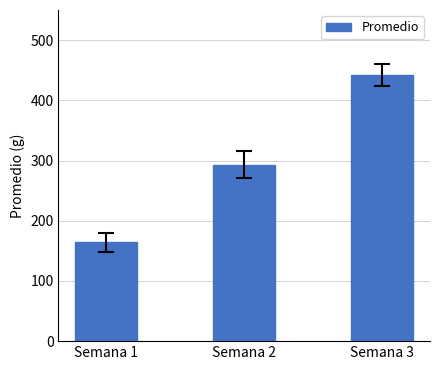

What is the maximum value shown in the chart?

442.0